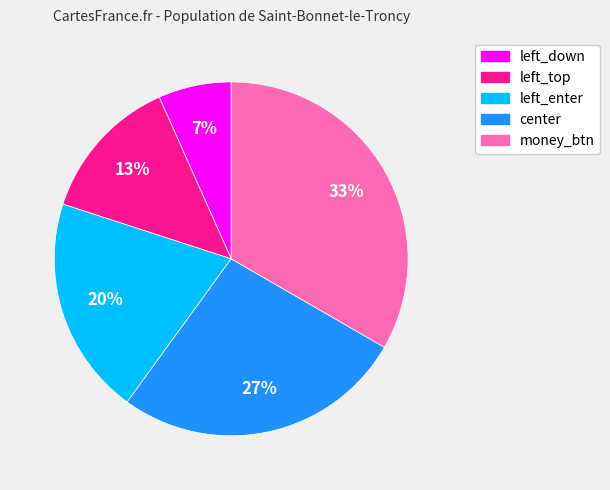

To the nearest percent, what portion does money_btn represent?

33%